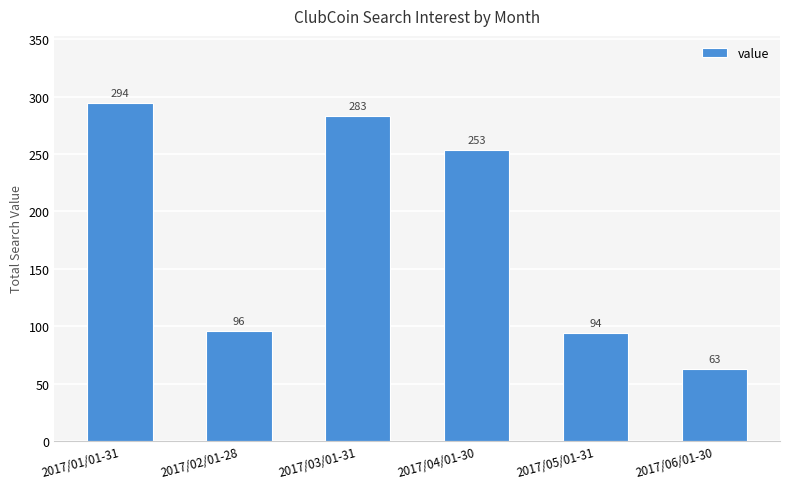

List the labels in order of value, smallest first.

2017/06/01-30, 2017/05/01-31, 2017/02/01-28, 2017/04/01-30, 2017/03/01-31, 2017/01/01-31